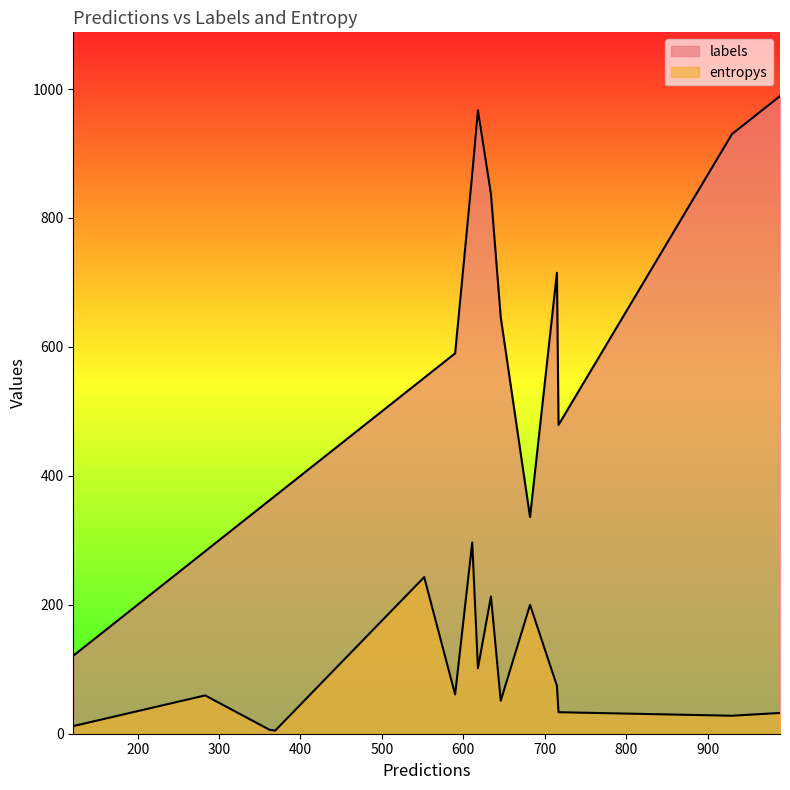

How many lines are shown in the chart?

2